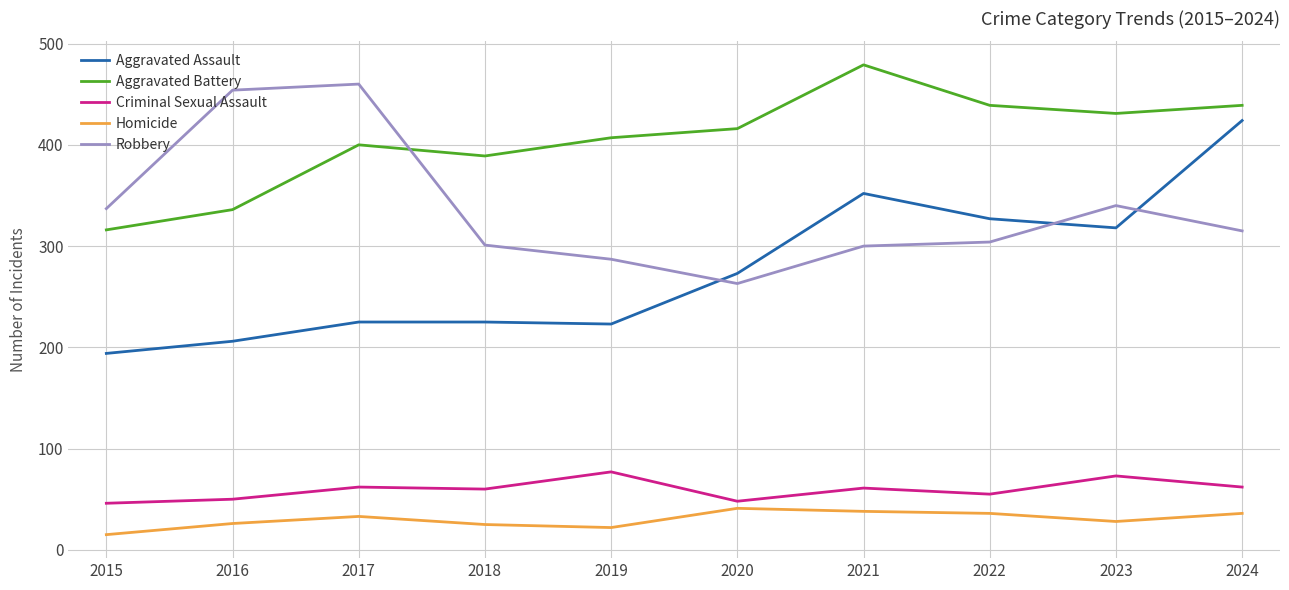

List the series in order of their peak value, lowest first.

Homicide, Criminal Sexual Assault, Aggravated Assault, Robbery, Aggravated Battery